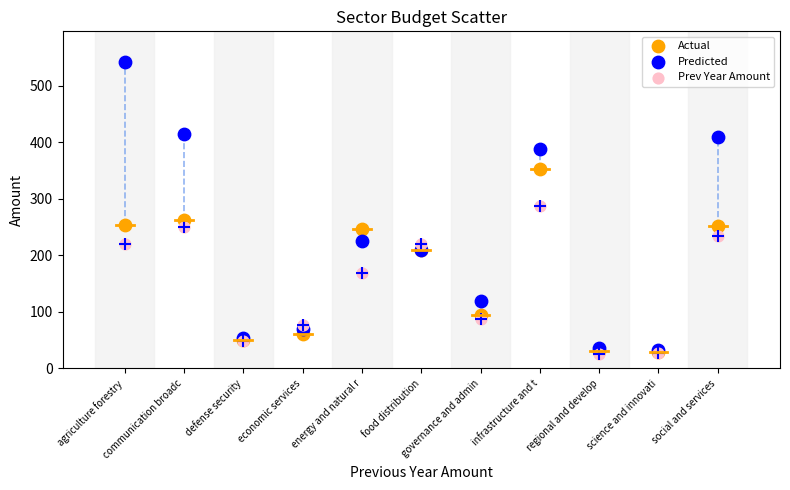

In the Prev Year Amount series, what Y value is closest to 156?

168.0